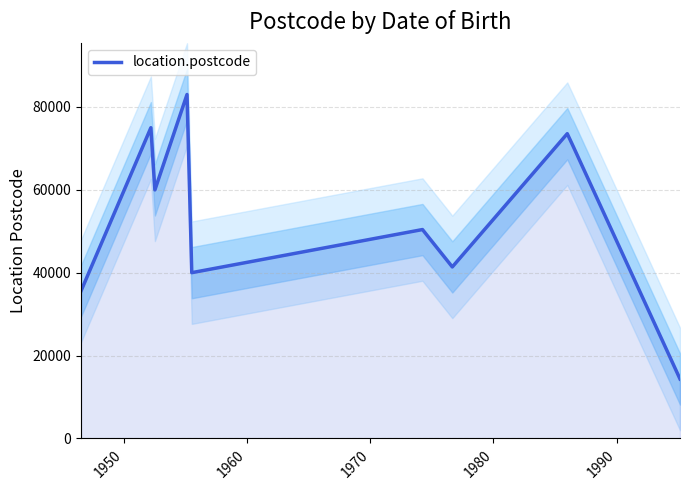

True or false: there are more than 1 points higher than both neighbors.

True